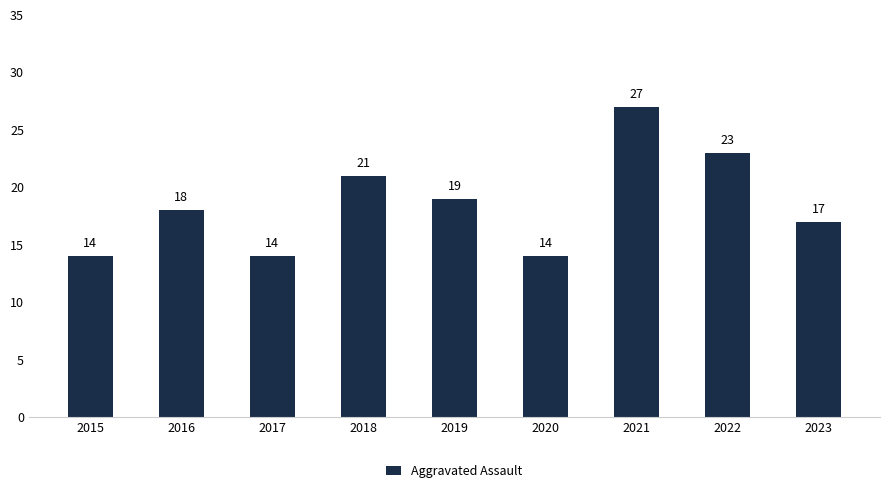

How many values are between 14 and 21?

7